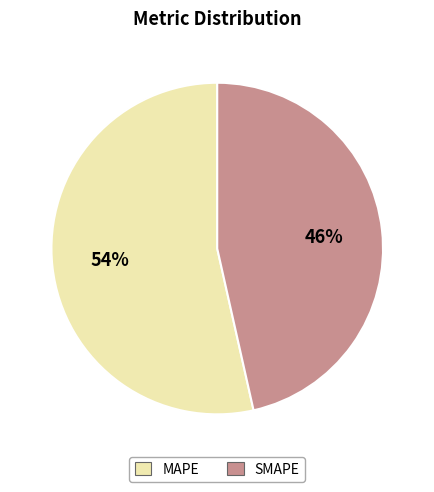

How many slices are in this pie chart?

2